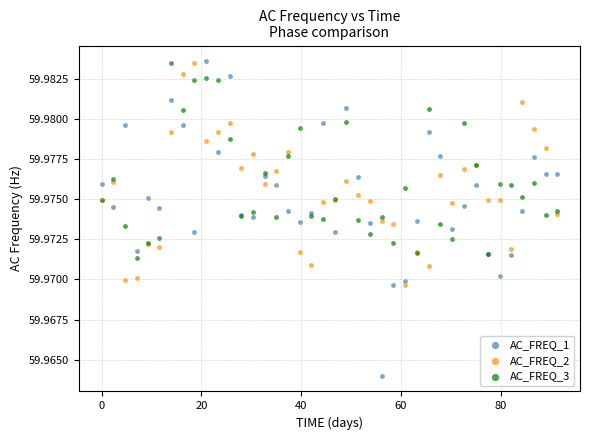

What is the X range (max minus min) for the scatter plot?

91.3